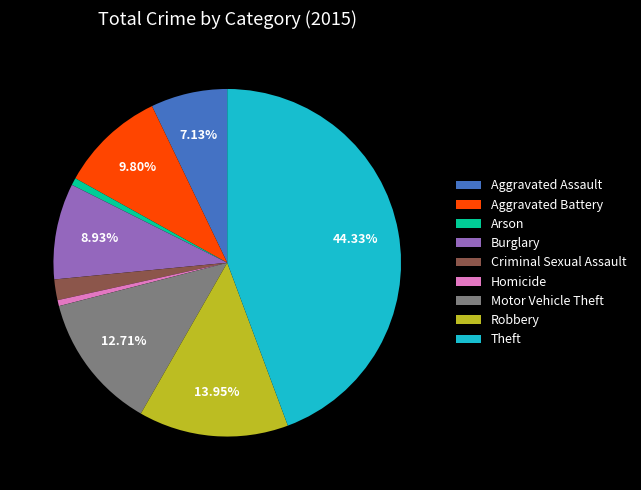

Which slice is the largest?

Theft